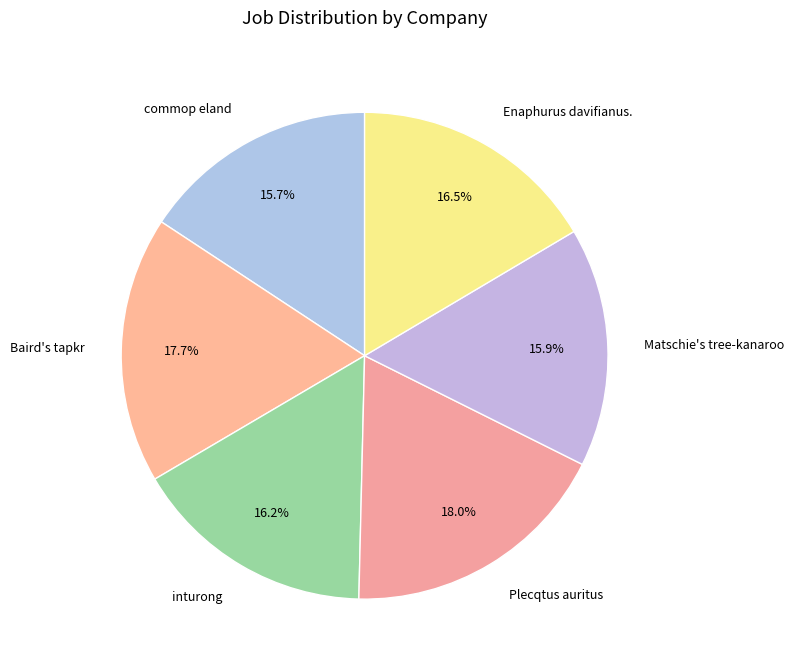

Is it true that commop eland is 8% of the pie?

False